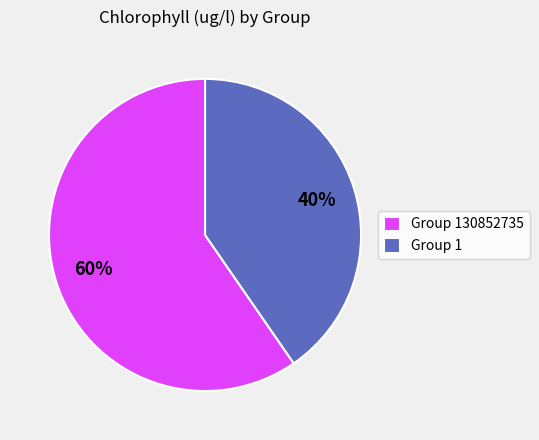

The Group 130852735 slice represents 72% of the pie. True or false?

False